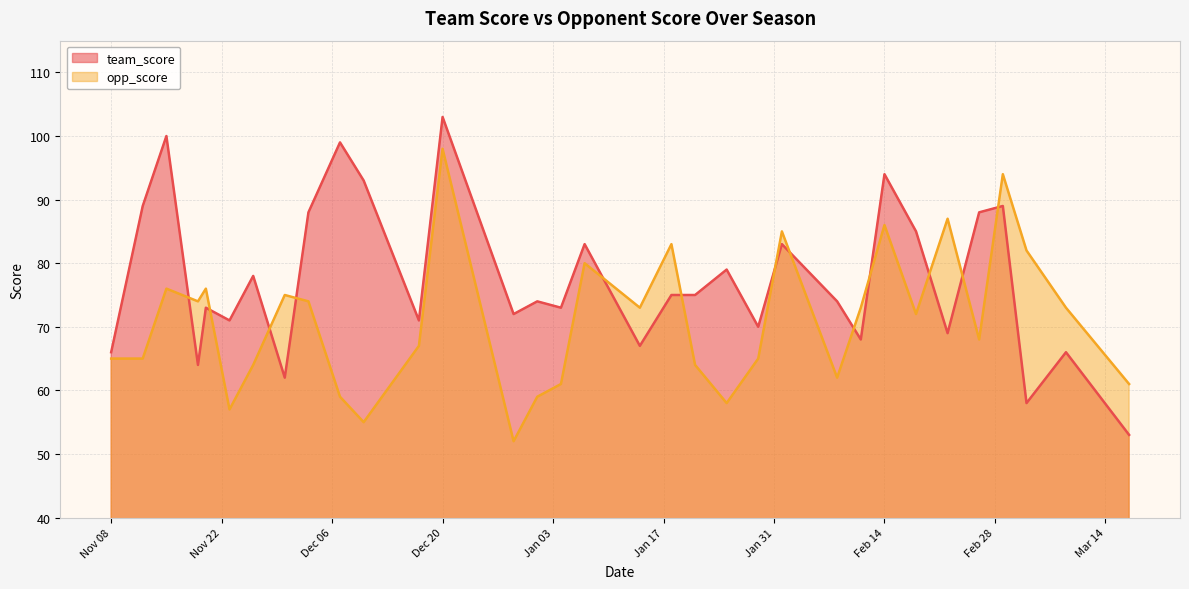

How many lines are shown in the chart?

2